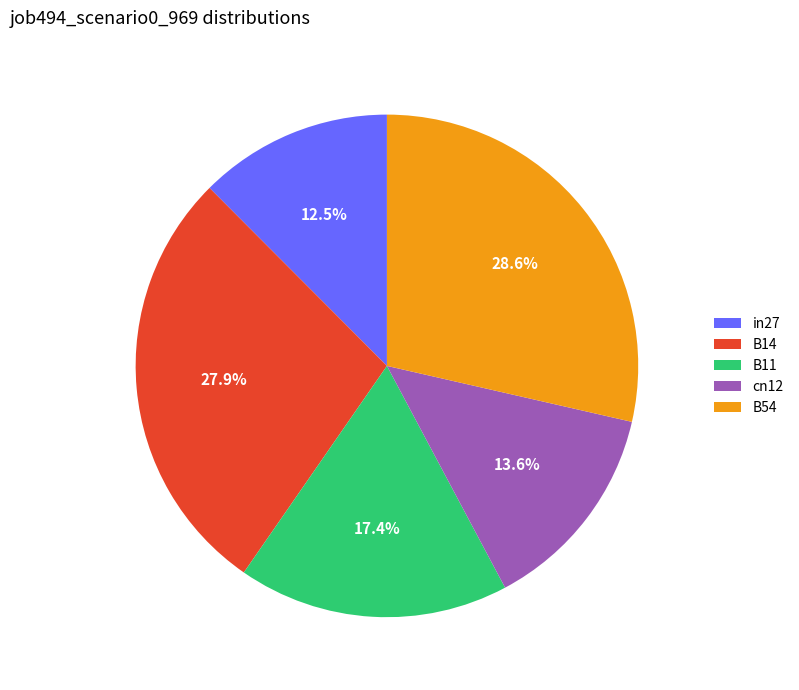

Which category has the biggest portion of the pie?

B54